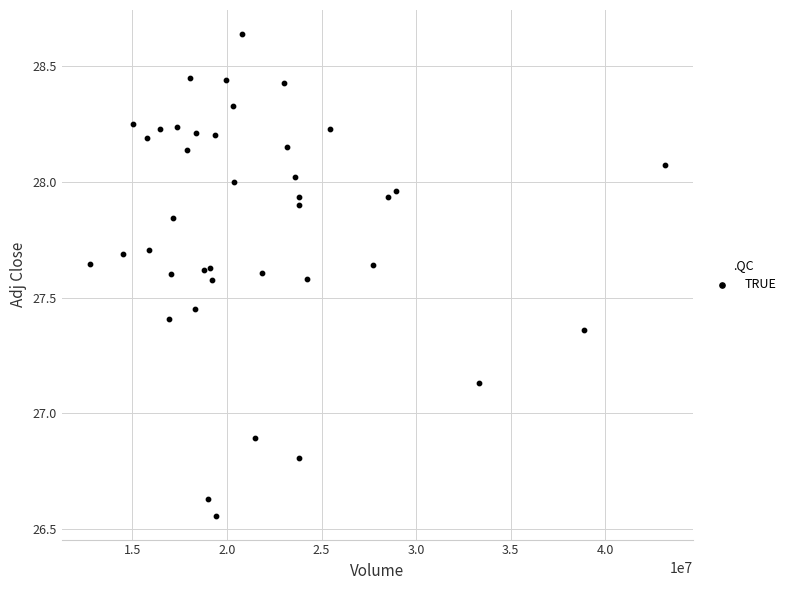

What Y value in the scatter plot is closest to 27?

26.9